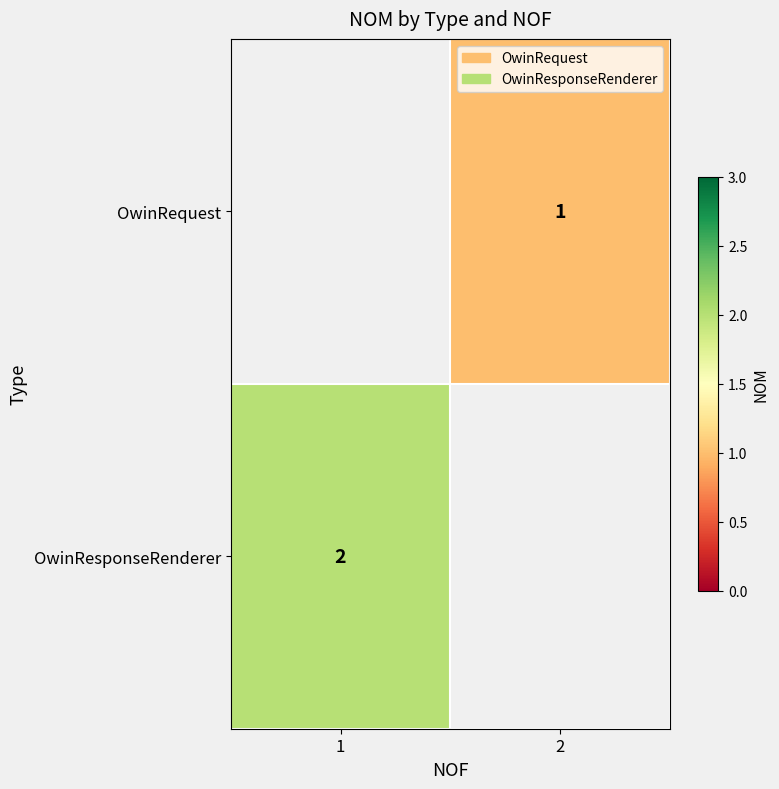

What is the maximum value shown in the chart?

2.0